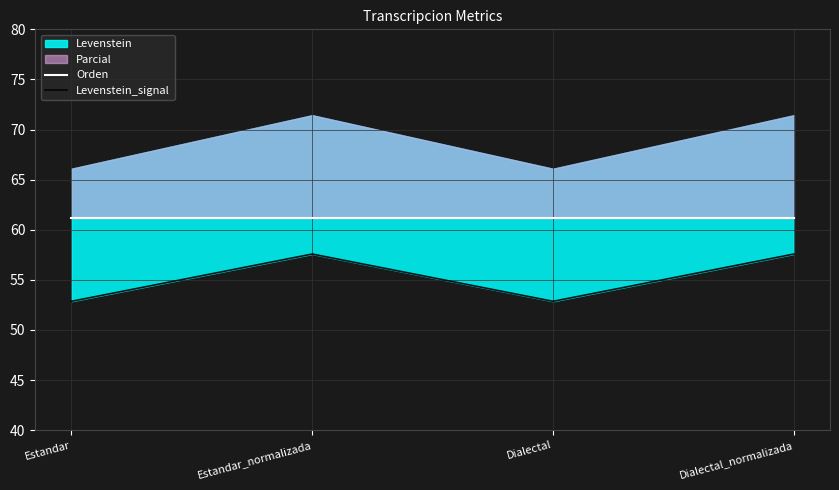

Is it true that Orden equals 21.5 at Estandar?

False